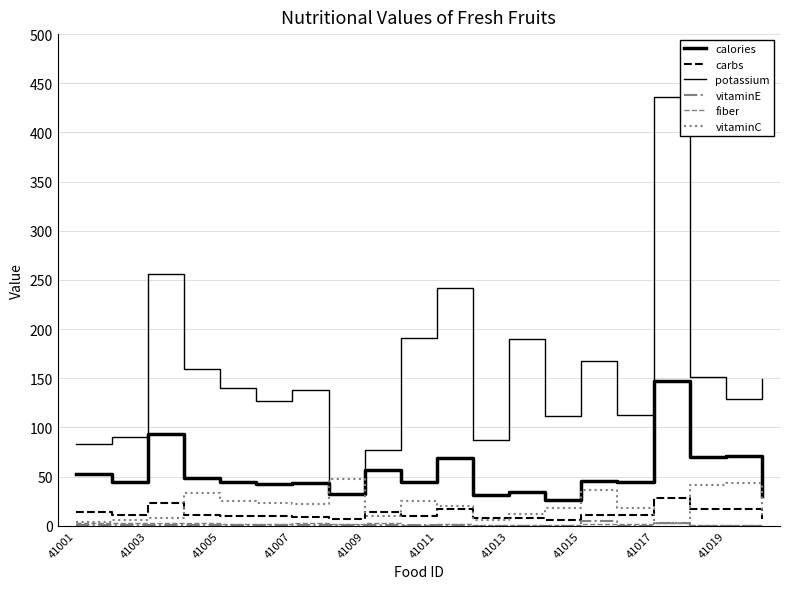

In vitaminE, how many points are lower than both neighbors (excluding endpoints)?

7